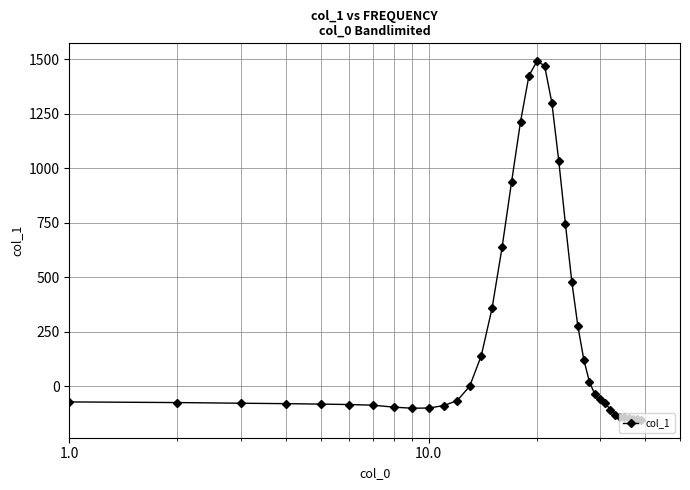

What is the average value?

240